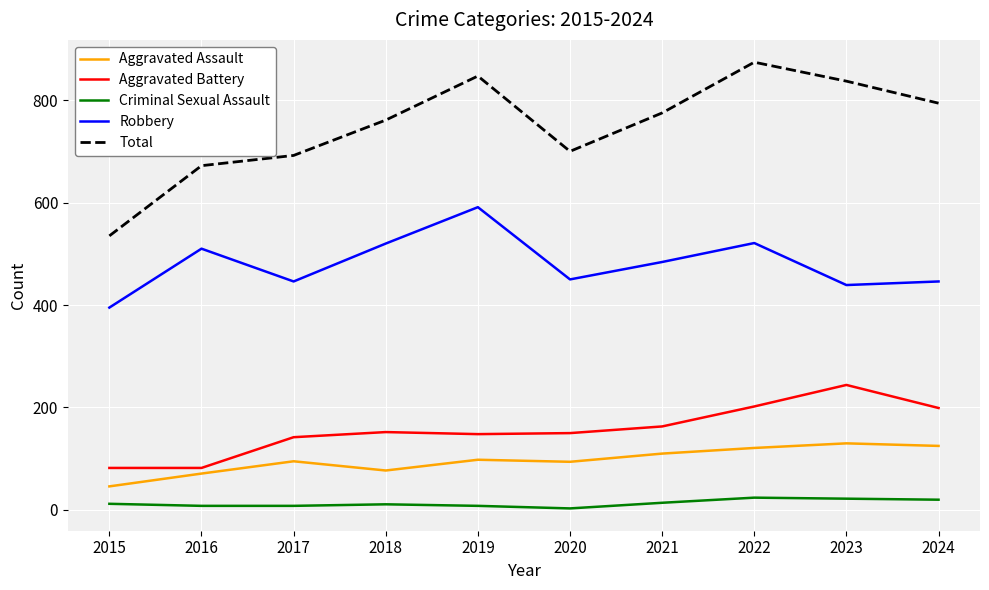

What is the total value across all series at 2017?

1383